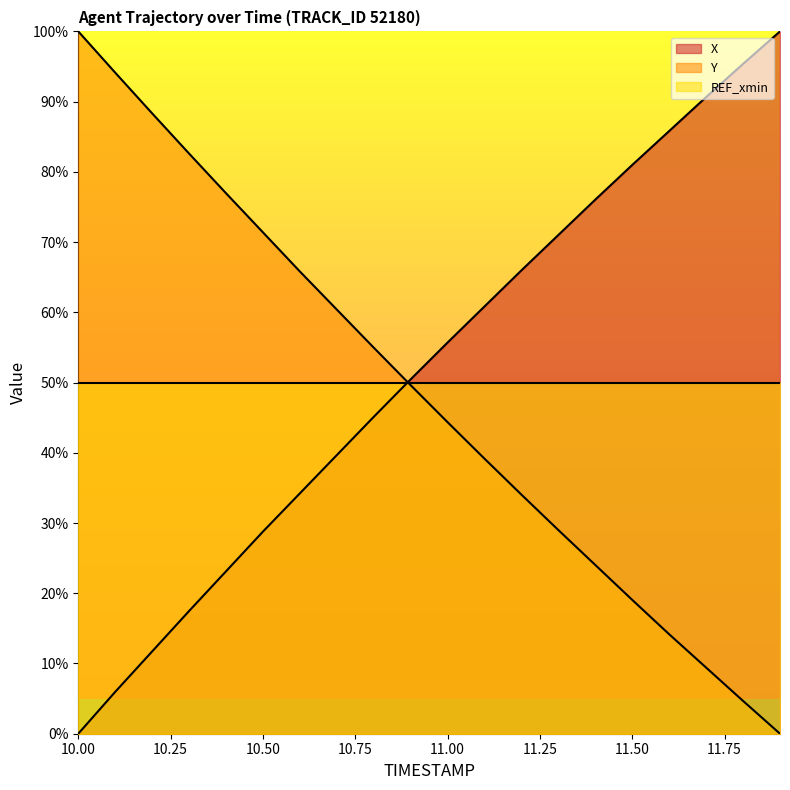

Is the value of X at 10.4 greater than the value of Y at 10.9?

No